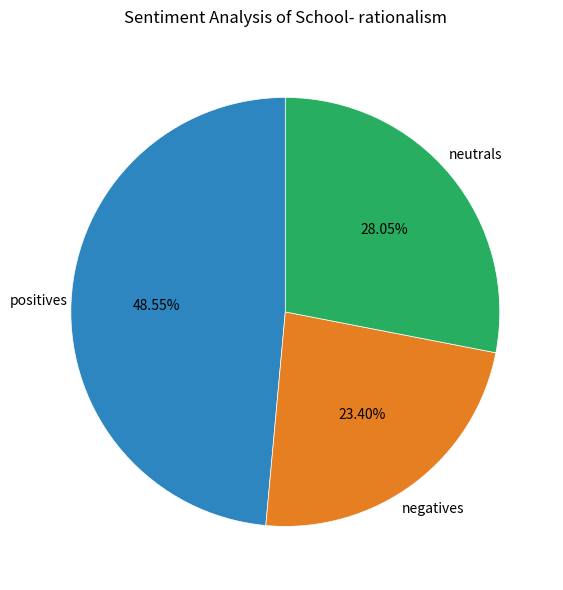

Is there any slice that represents more than half of the pie?

No